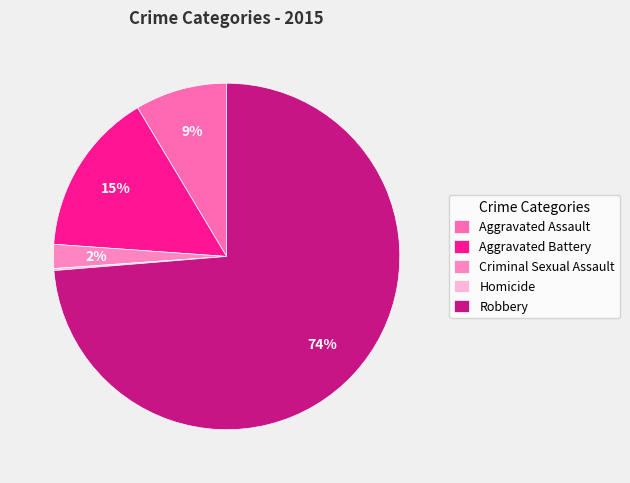

To the nearest percent, what portion does Robbery represent?

74%